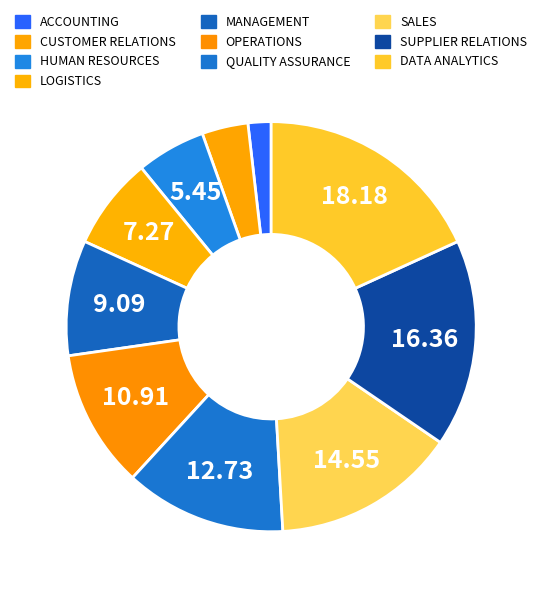

What portion of the pie excludes MANAGEMENT?

90.9%